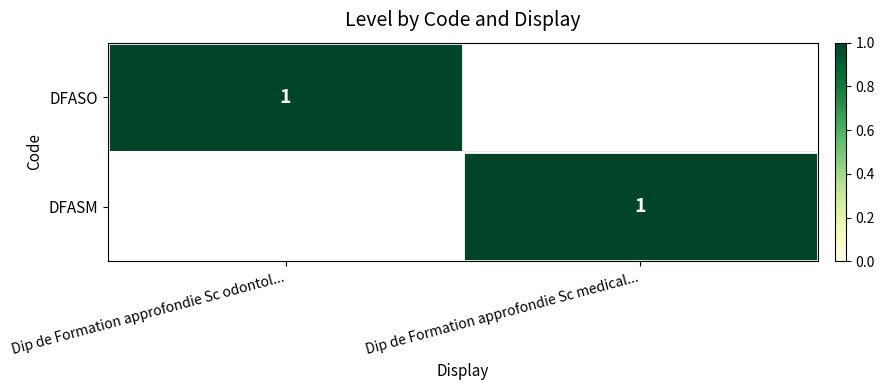

True or false: DFASO has a value of 1 at Dip de Formation approfondie Sc odontol....

True